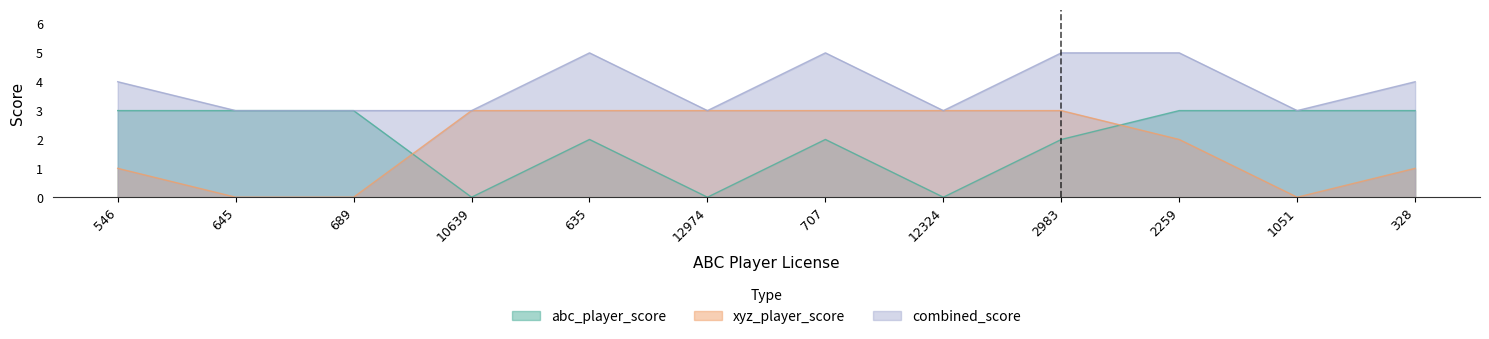

Count the combined_score values in the range 3 to 5.

12